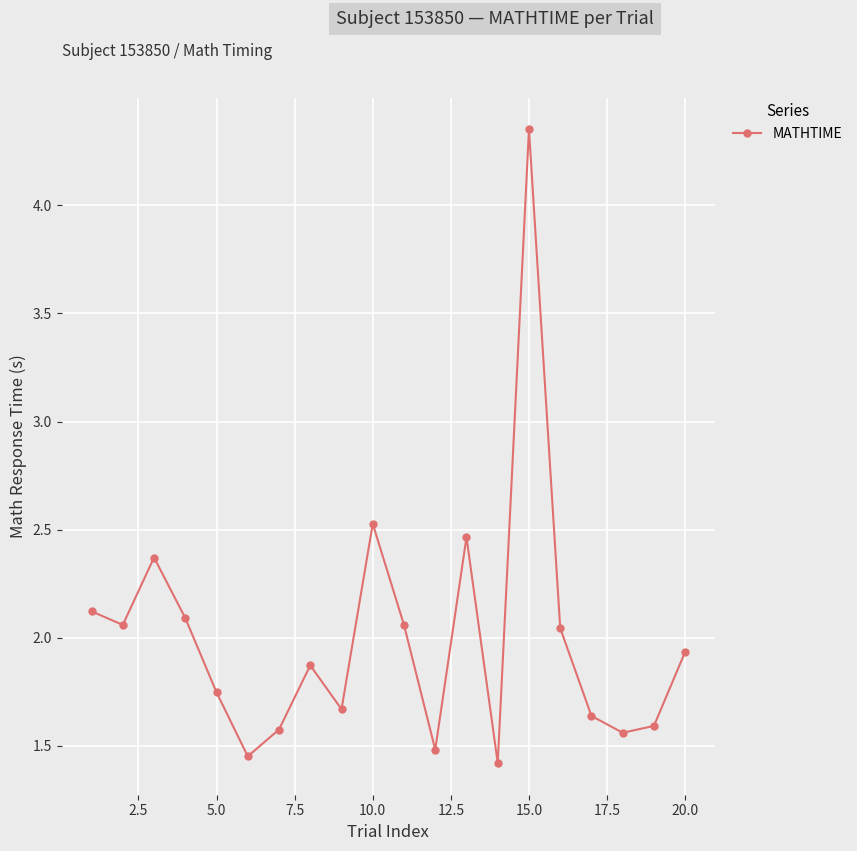

True or false: the data has more than 2 interior local peaks.

True